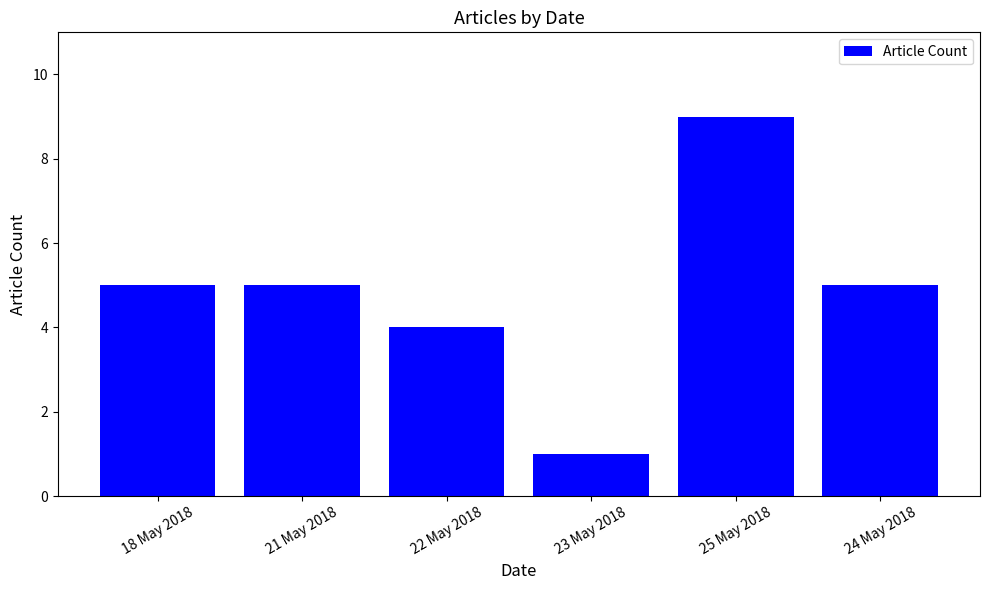

Reading right to left, extract all data points from this chart.

24 May 2018=5	25 May 2018=9	23 May 2018=1	22 May 2018=4	21 May 2018=5	18 May 2018=5